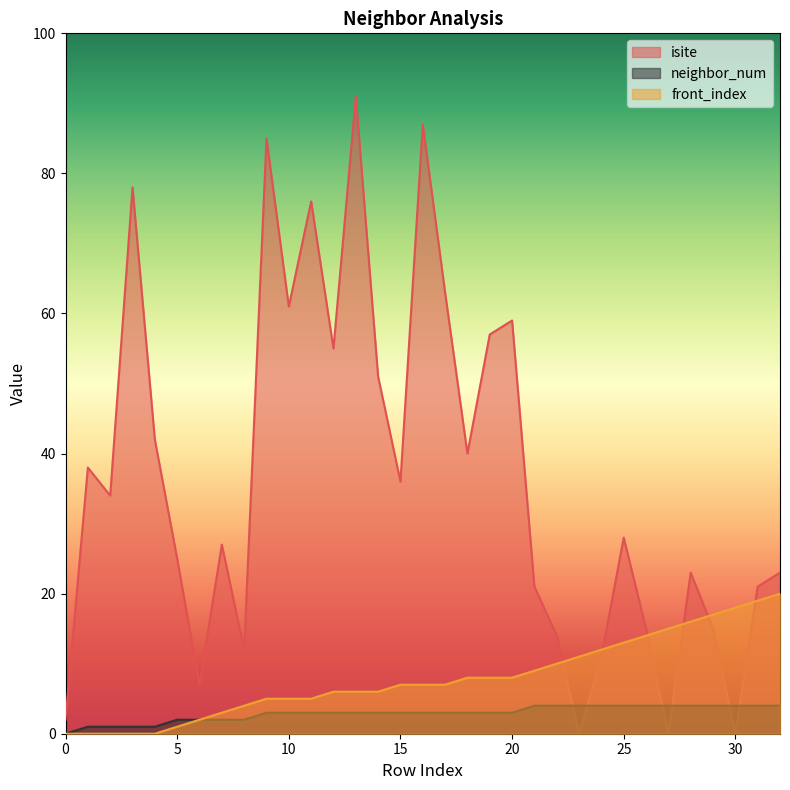

What is the difference between the second highest and second lowest values in the front_index series?

19